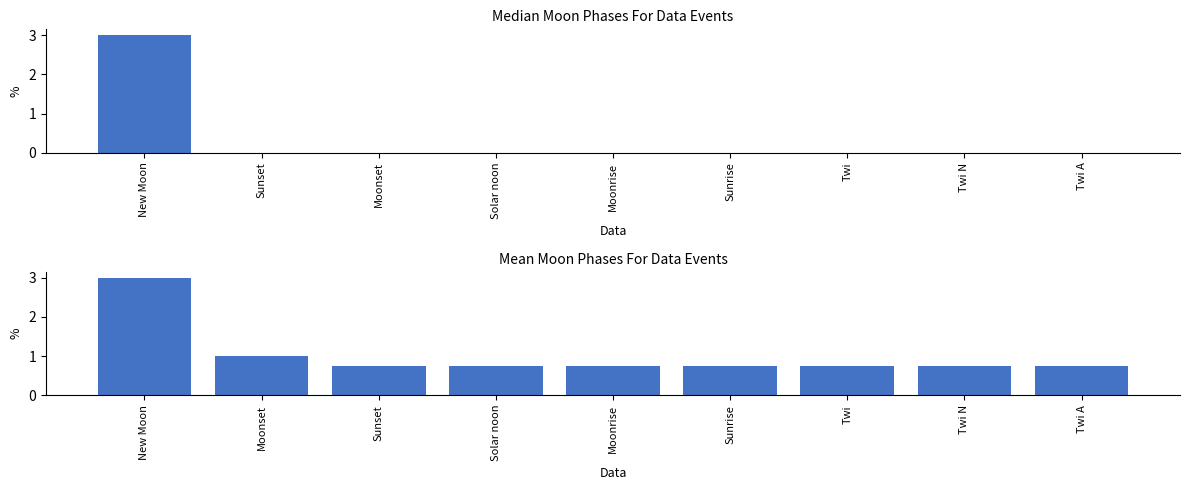

Count the Median Moon Phases values in the range 0 to 1.

8